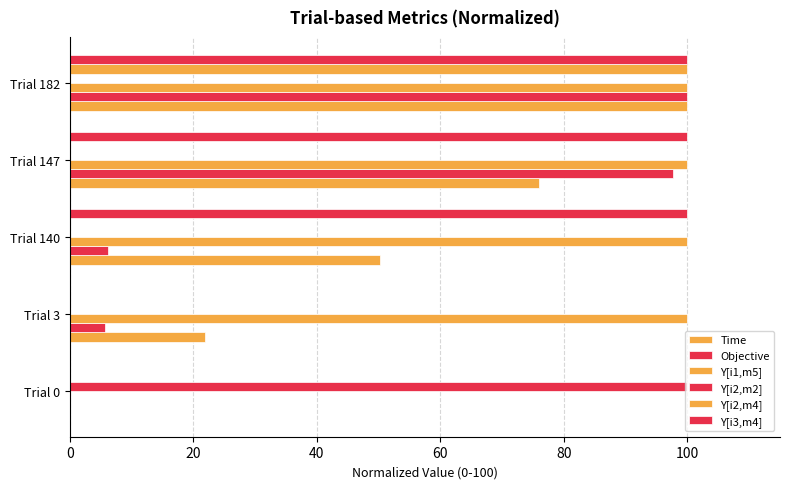

How many series are shown in this chart?

6